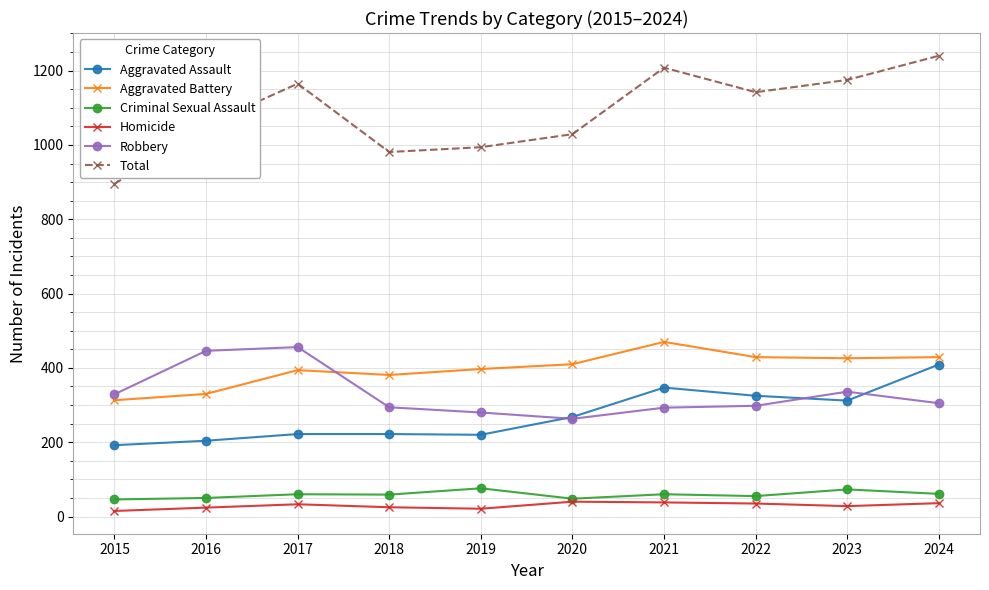

Which category has the lowest value in the Aggravated Battery series?

2015